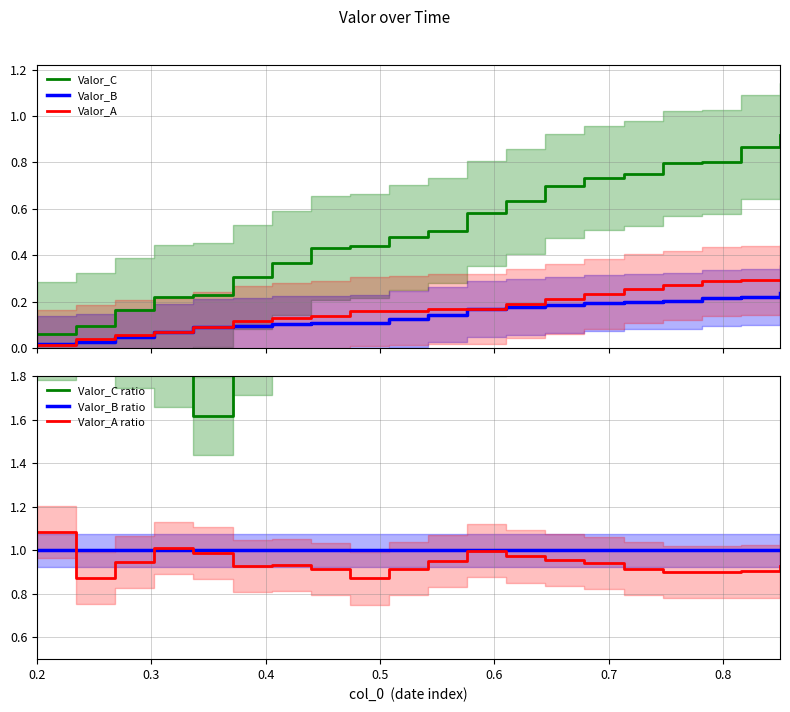

Which series has the largest range (max minus min)?

Valor_C